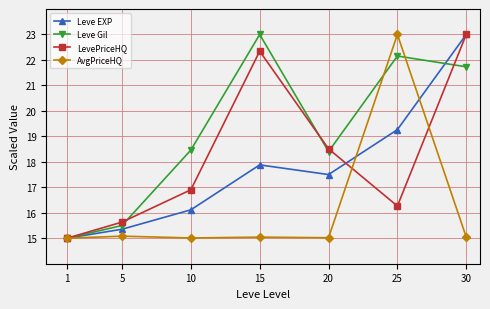

What are all the series names shown in the legend?

Leve EXP, Leve Gil, LevePriceHQ, AvgPriceHQ